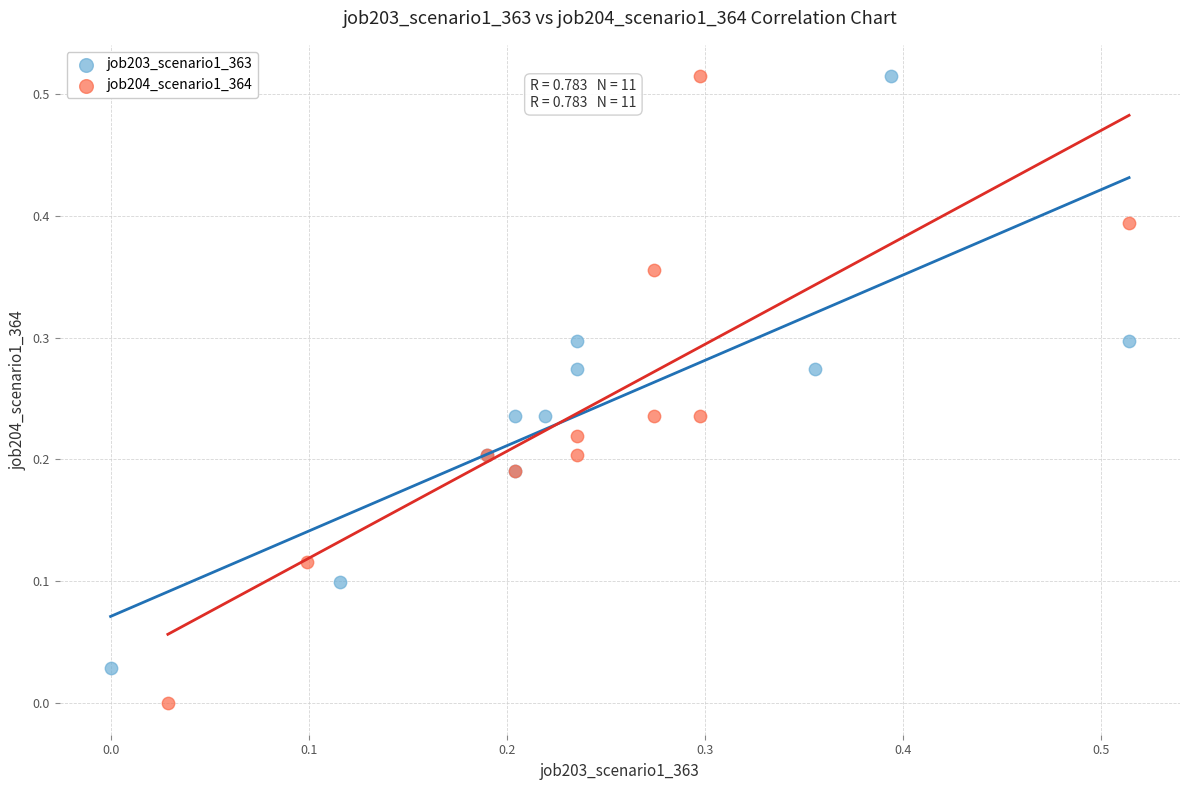

What are all the series names shown in the legend?

job203_scenario1_363, job204_scenario1_364